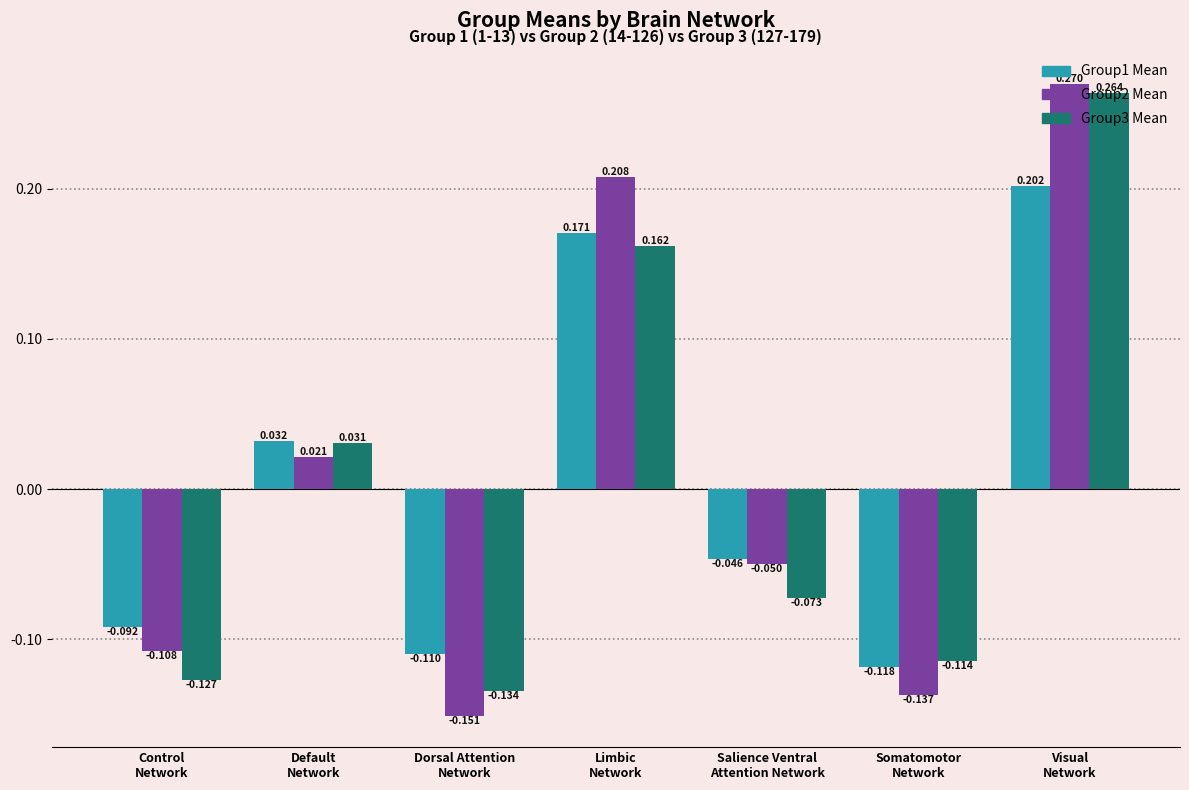

How many values in the Group3 Mean series are below 0?

4